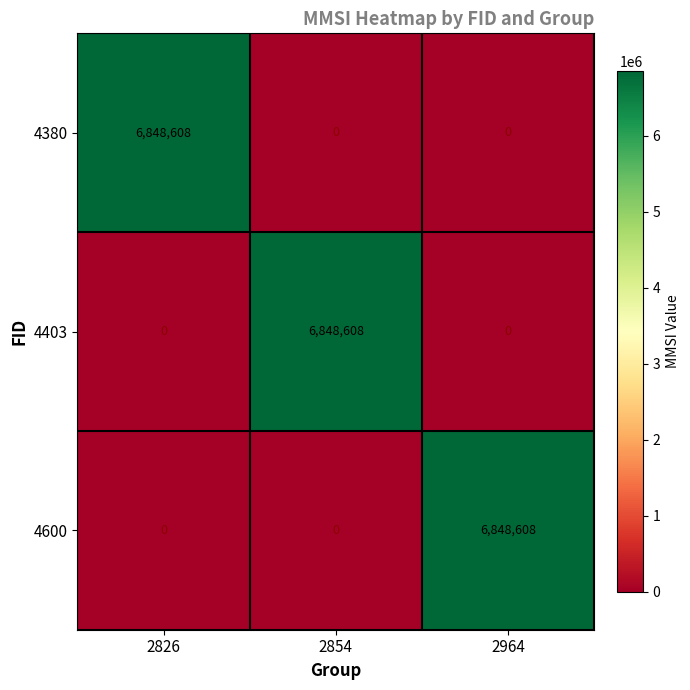

Count the 4380 values in the range 0 to 6848608.

3